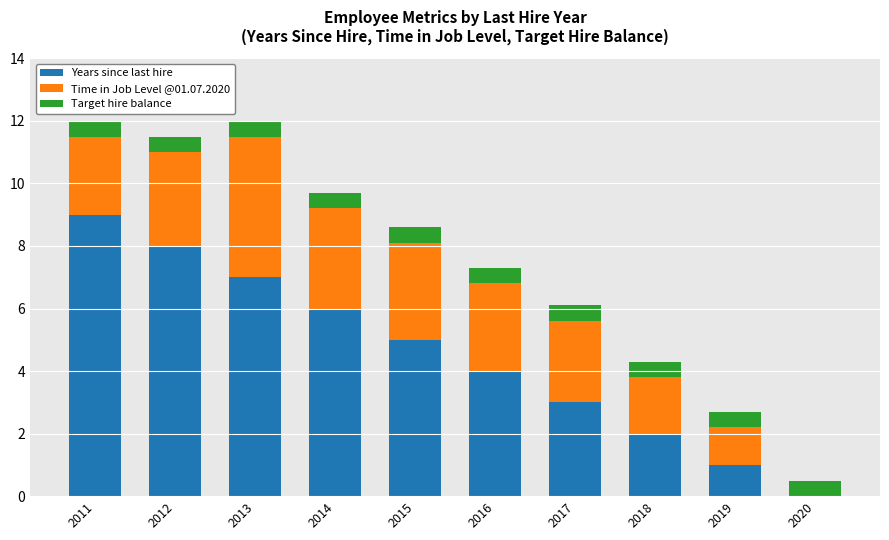

What are all the series names shown in the legend?

Years since last hire, Time in Job Level @01.07.2020, Target hire balance